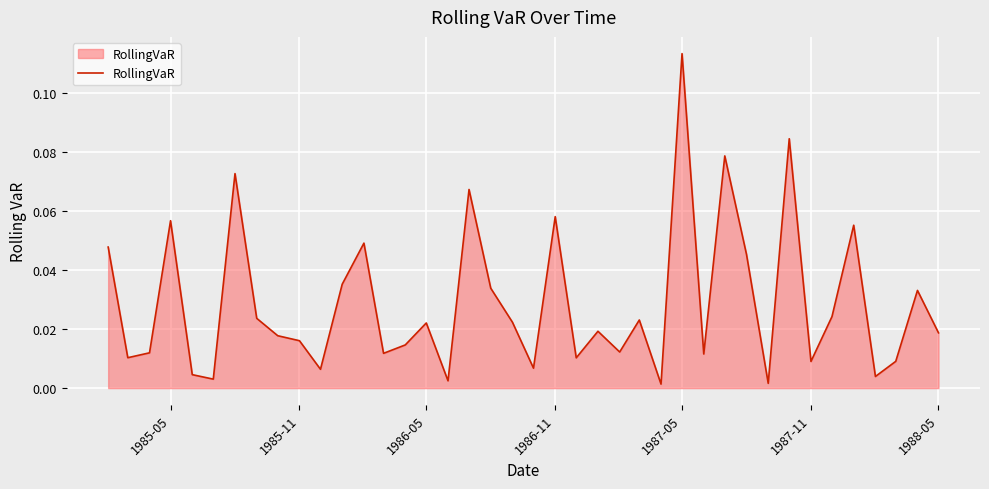

True or false: the data shows 0.0 at 1986-11.

False